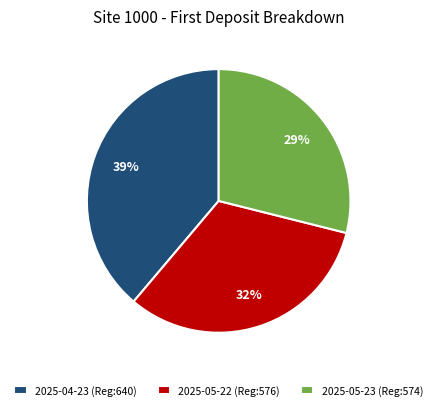

Combined, do 2025-04-23 (Reg:640) and 2025-05-23 (Reg:574) account for over 50%?

Yes